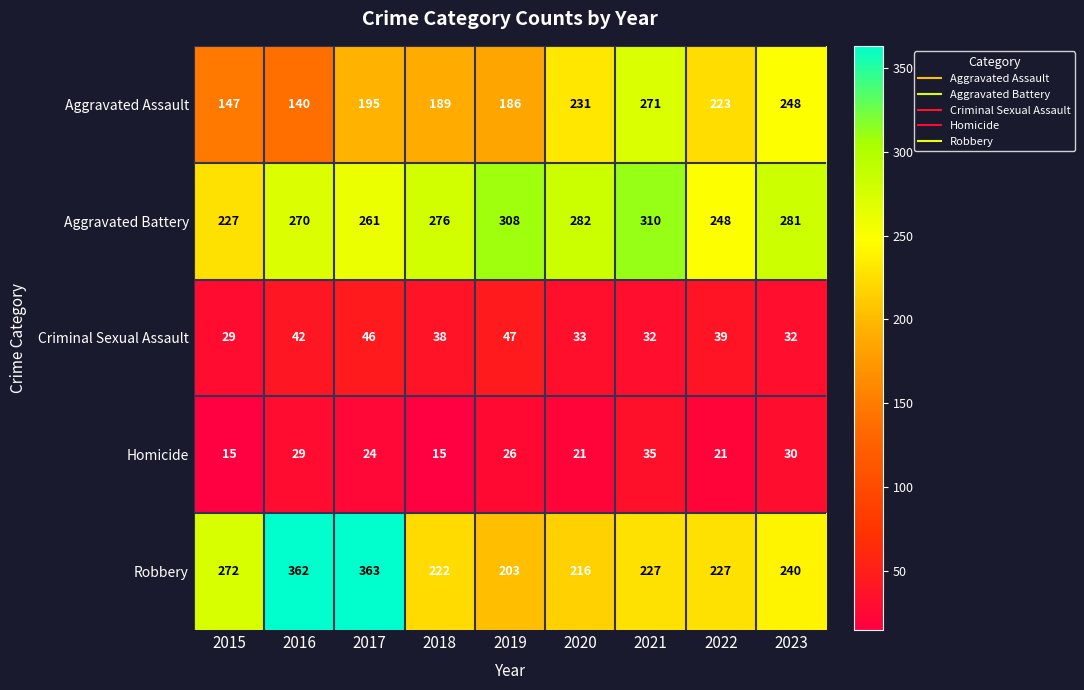

Which series has the largest total across all categories?

Aggravated Battery